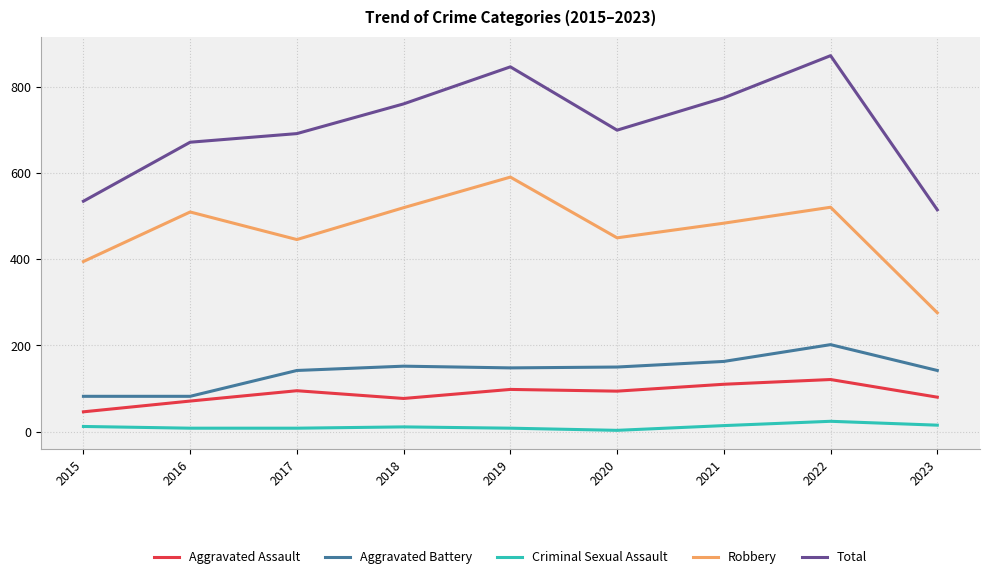

At which label does Robbery reach its minimum?

2023